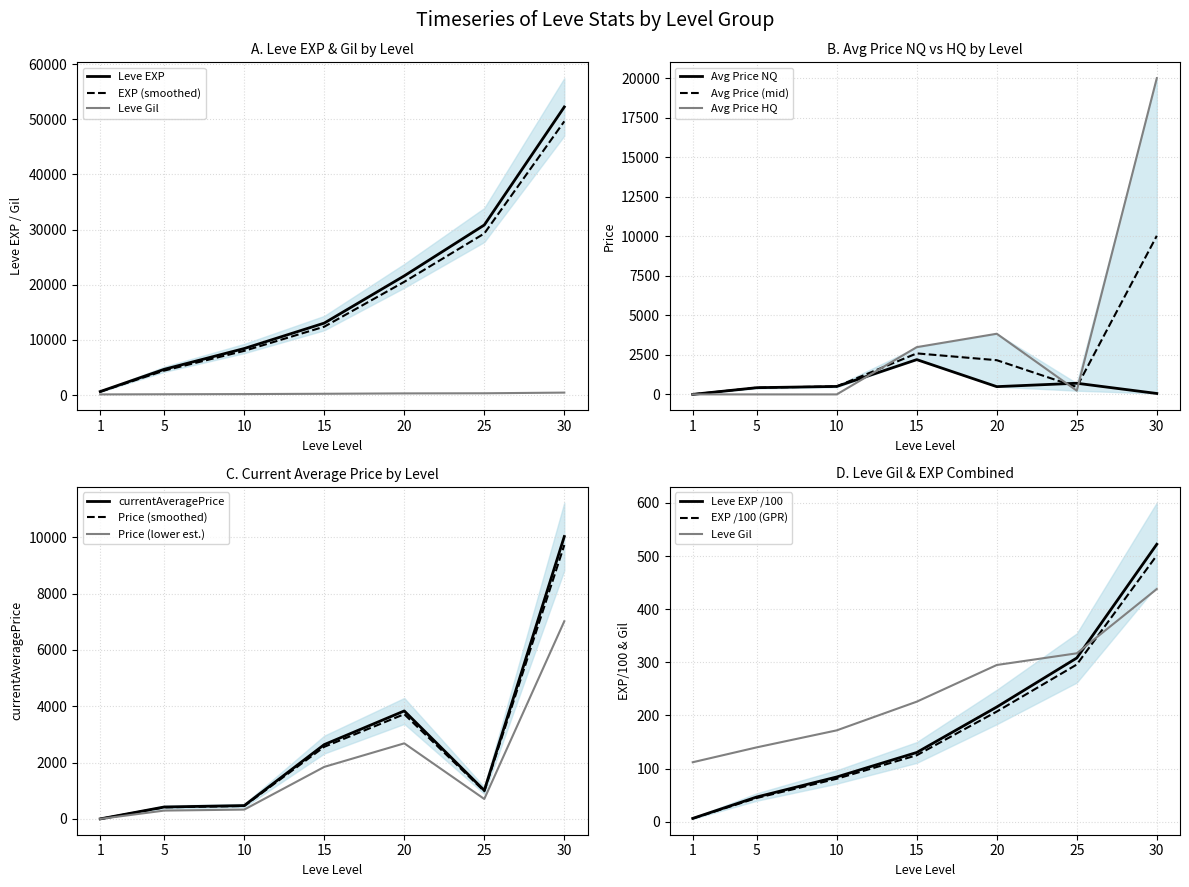

Is the value of Price (smoothed) at 1 greater than the value of Price (lower est.) at 5?

No